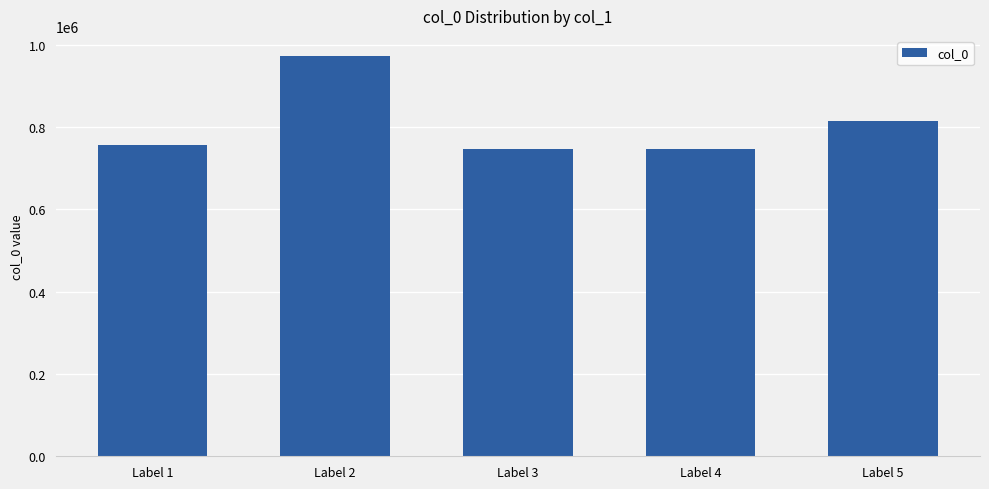

What is the difference between the maximum and minimum values?

225315